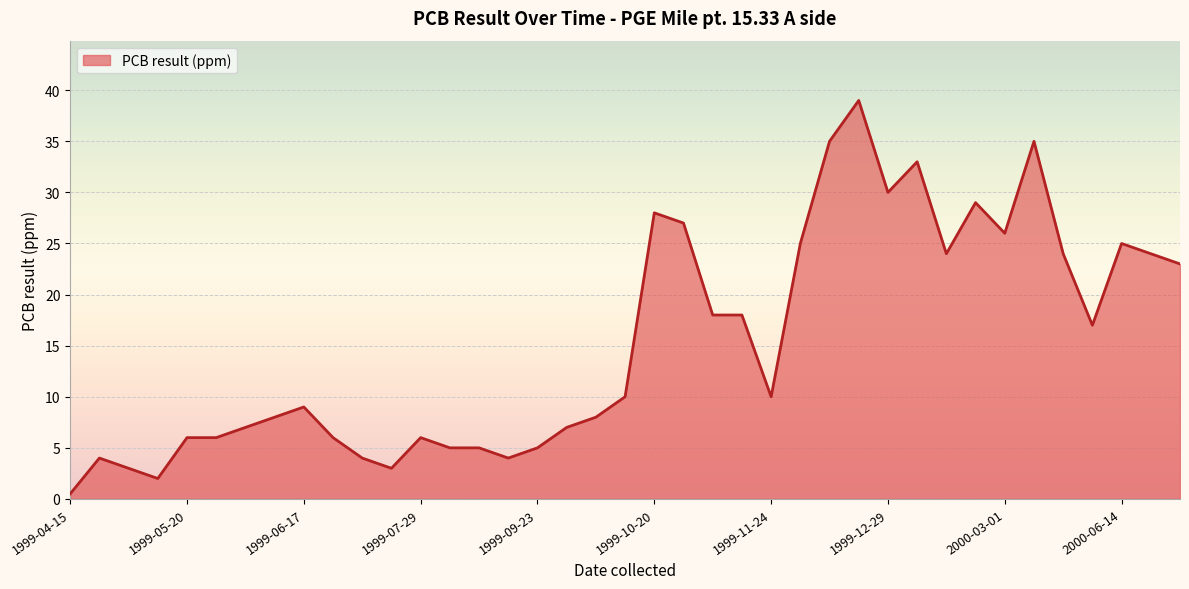

What is the greatest value displayed?

39.0